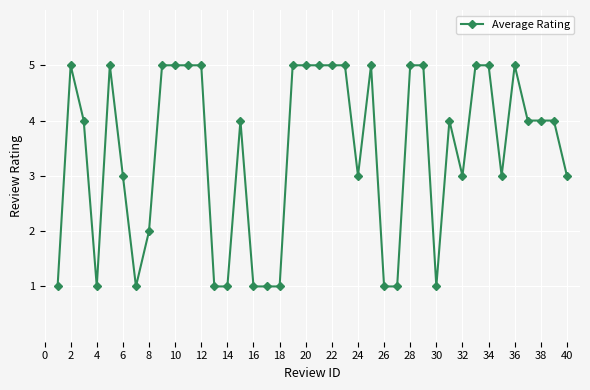

What is the difference between the maximum and minimum values?

4